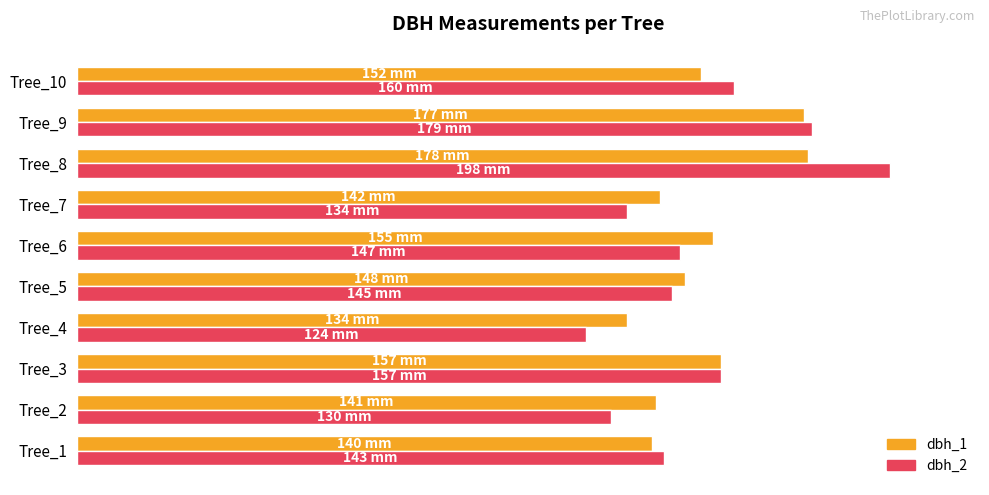

List the series in order of their overall mean, lowest first.

dbh_2, dbh_1